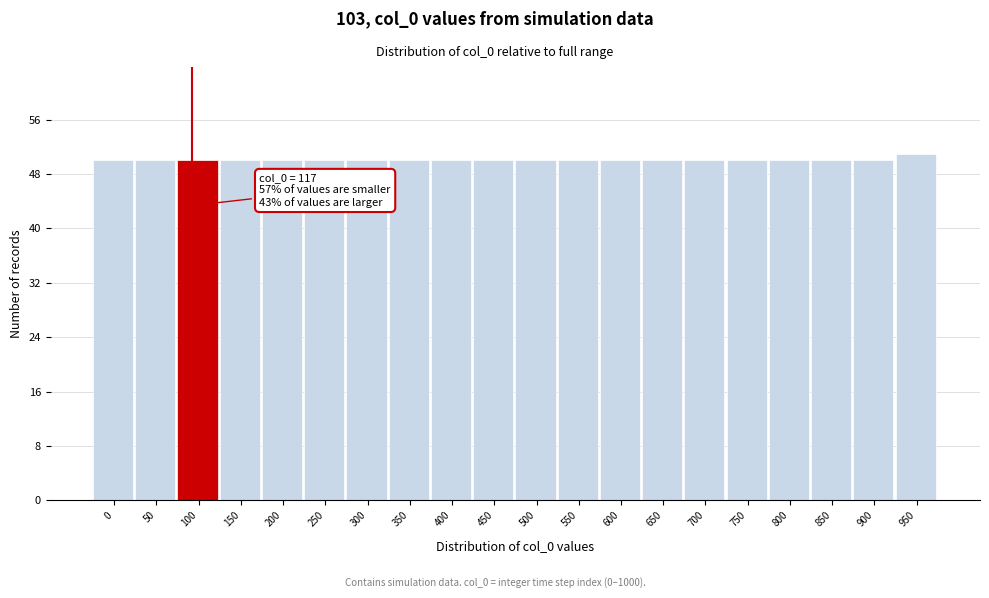

Reading right to left, extract all data points from this chart.

950=51	900=50	850=50	800=50	750=50	700=50	650=50	600=50	550=50	500=50	450=50	400=50	350=50	300=50	250=50	200=50	150=50	100=50	50=50	0=50